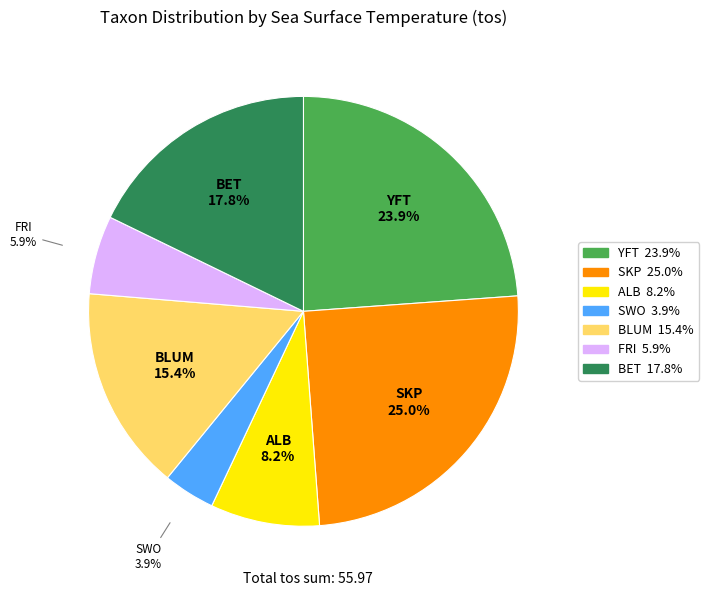

How many segments does this pie chart have?

7